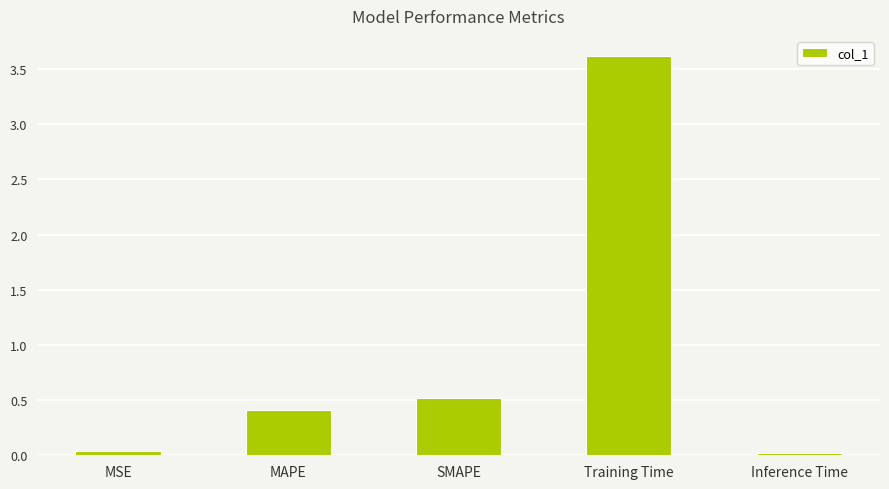

Count the number of data series in this chart.

1